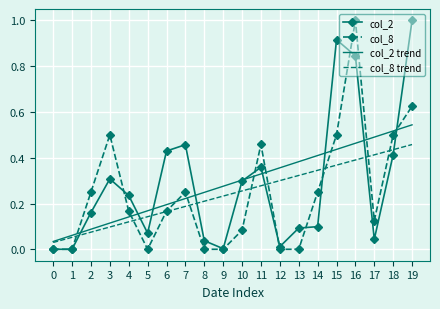

What is the highest value of the col_2 series?

1.0